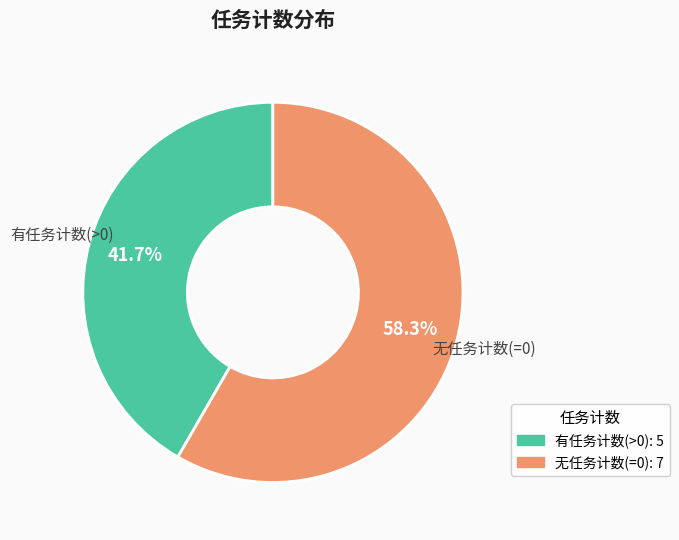

What is the smallest slice in the pie chart?

有任务计数(>0)